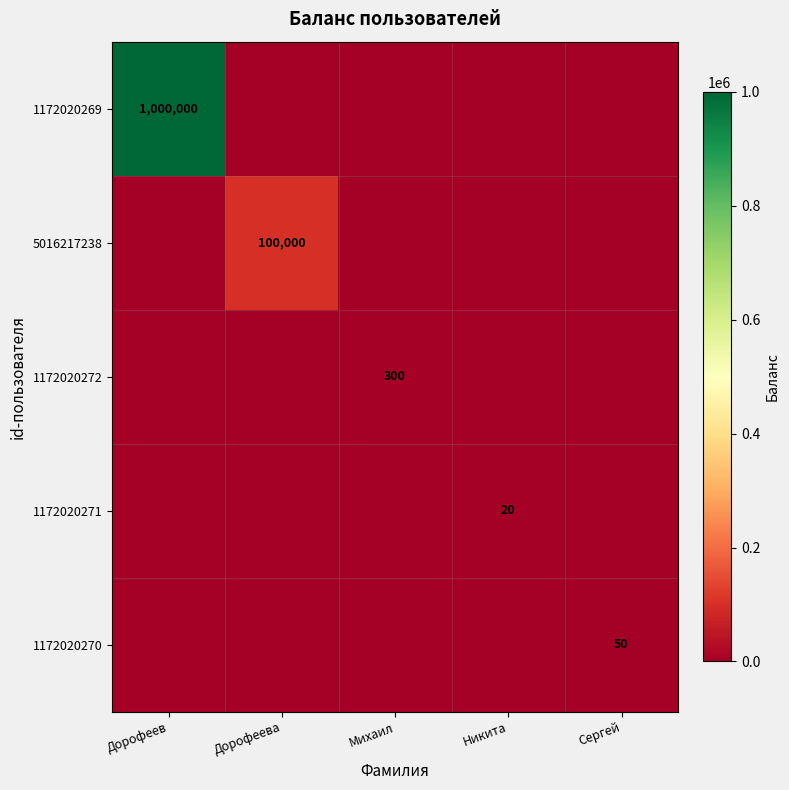

How many positive values does the 1172020271 series have?

1